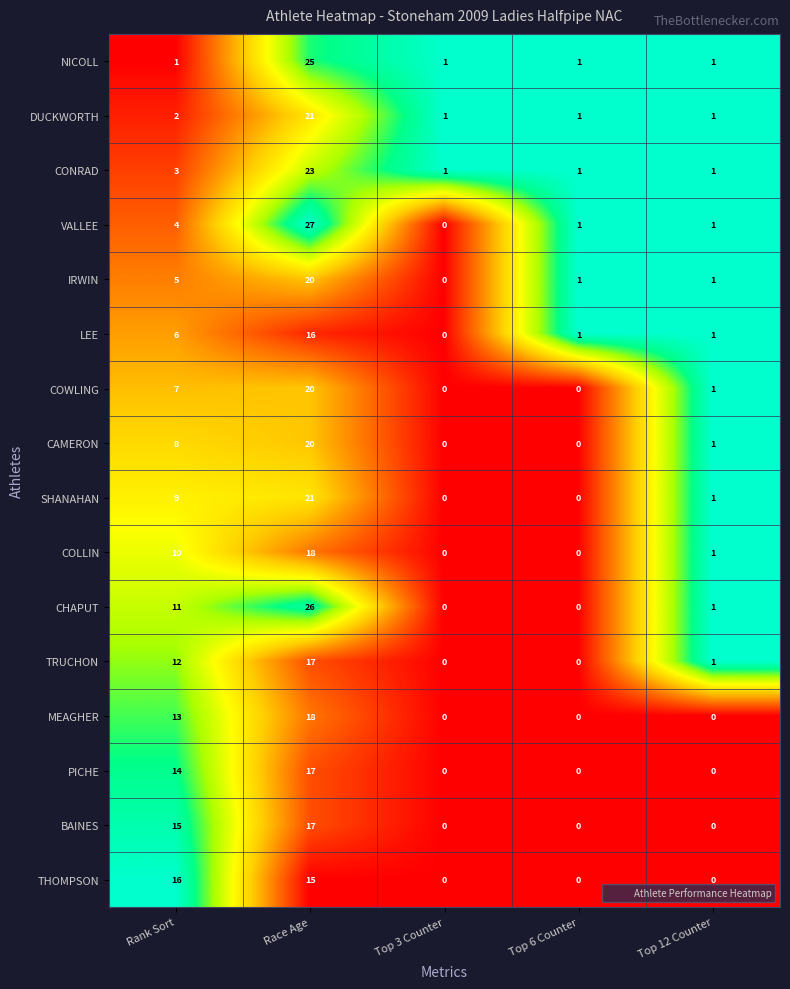

At which category does the chart reach its peak across all series?

Race Age